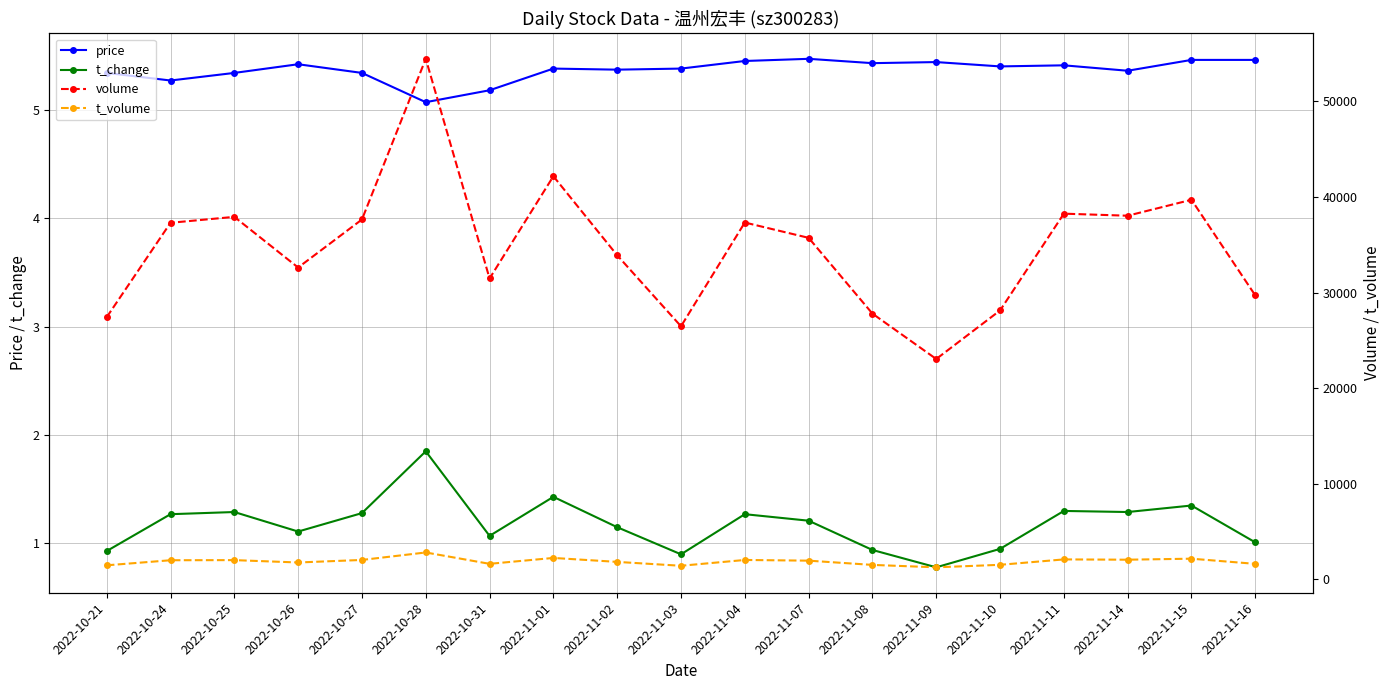

Count the price values in the range 5 to 6.

19